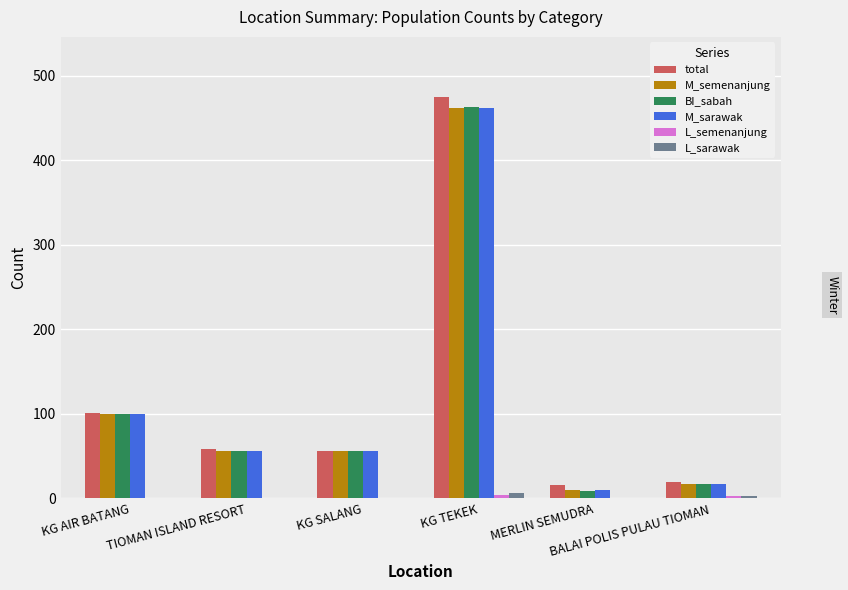

How many groups of bars are there?

6